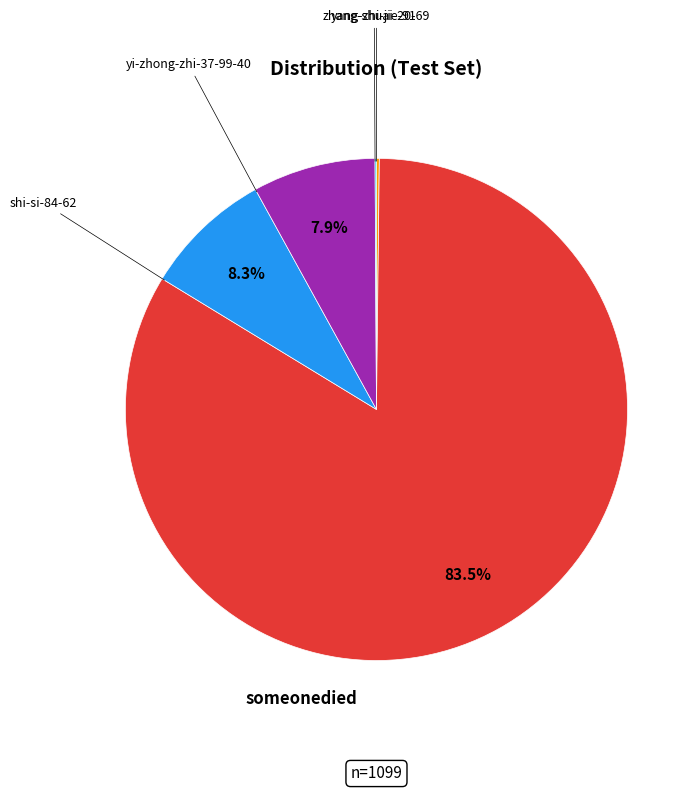

Is there any slice that represents more than half of the pie?

Yes